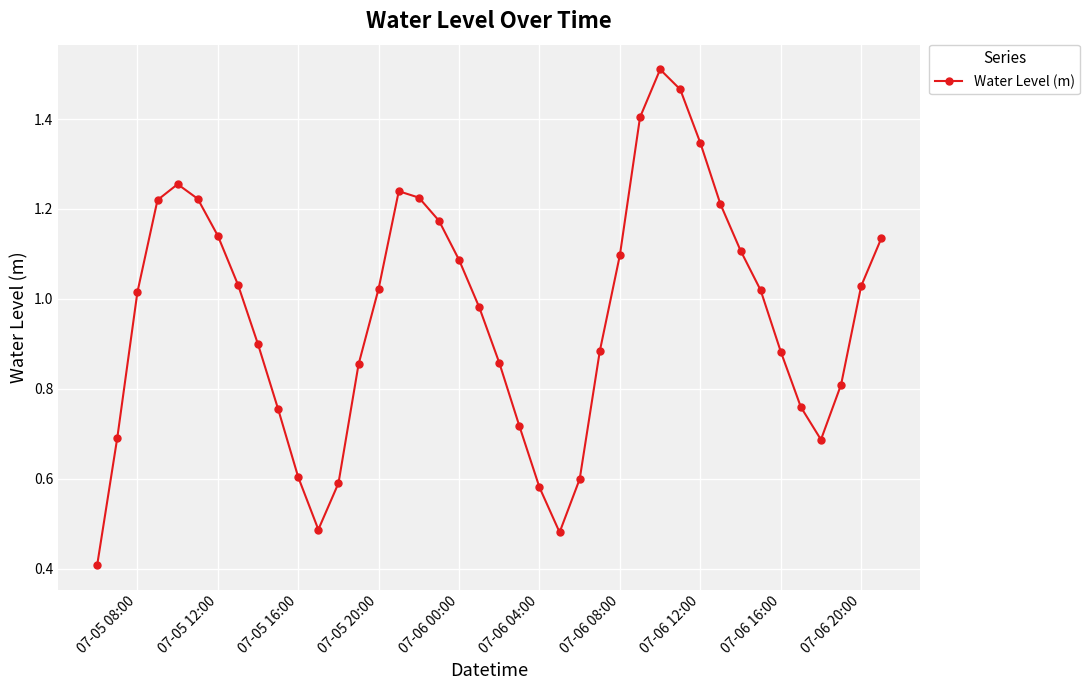

How many values are below 1?

19